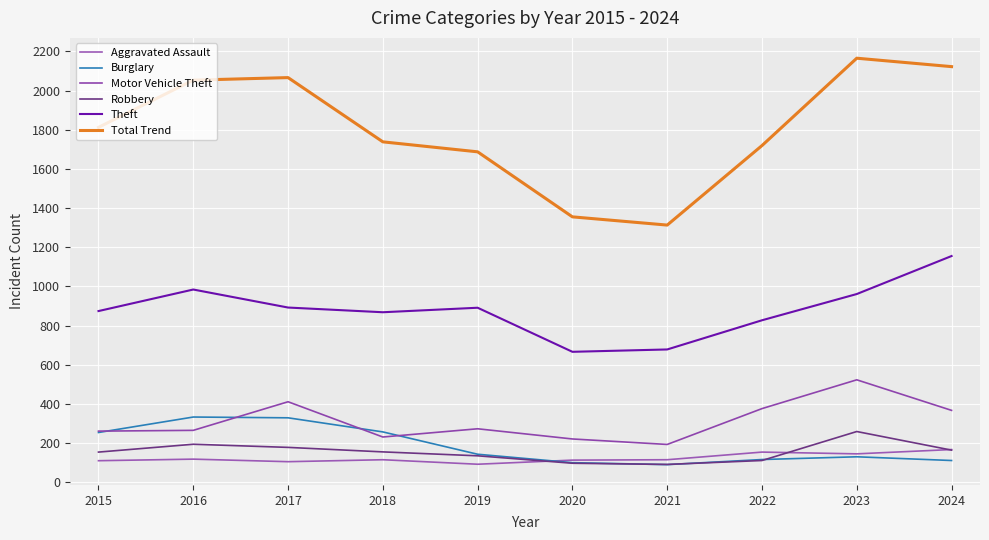

At which category is the sum across all series the highest?

2023